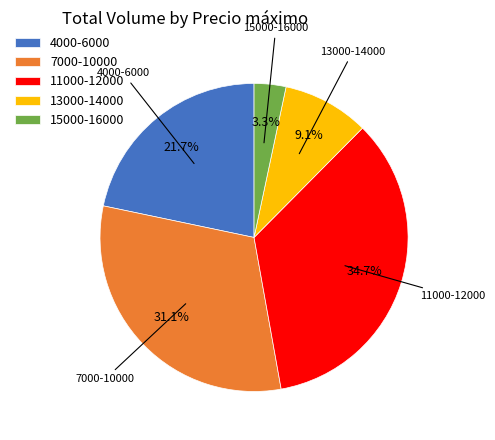

Rank the categories by value from highest to lowest.

11000-12000, 7000-10000, 4000-6000, 13000-14000, 15000-16000